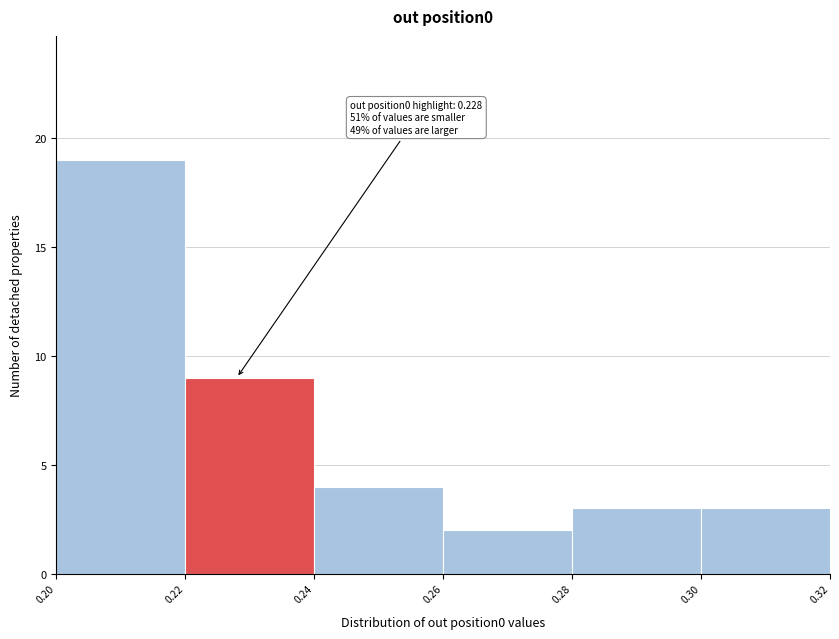

Over which range of the x-axis is the bar tallest?

0.20 to 0.22